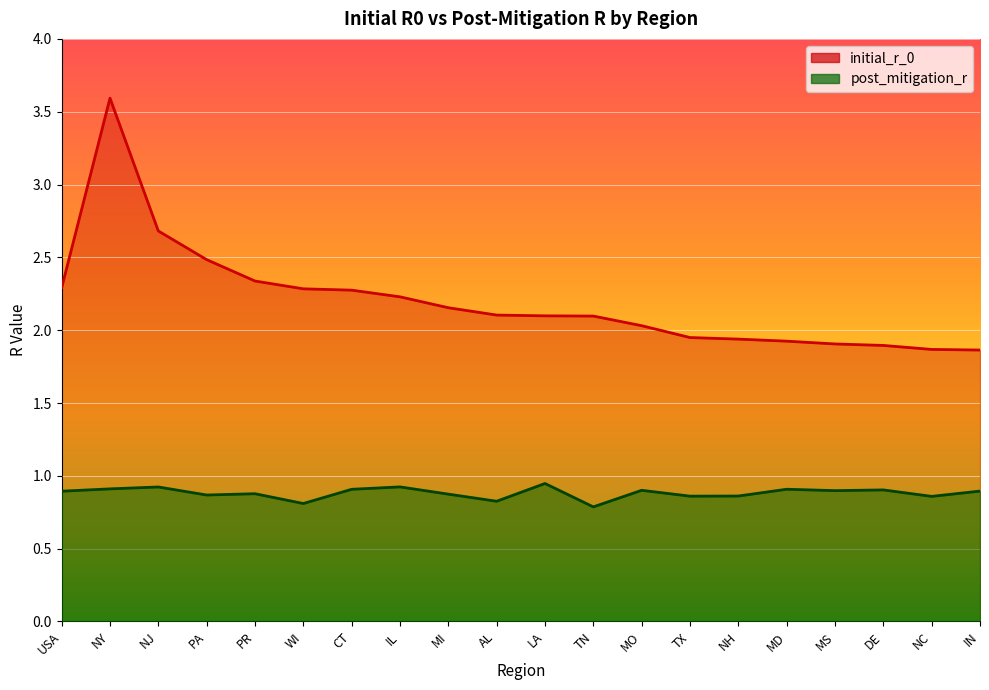

Which series has the widest spread of values?

initial_r_0